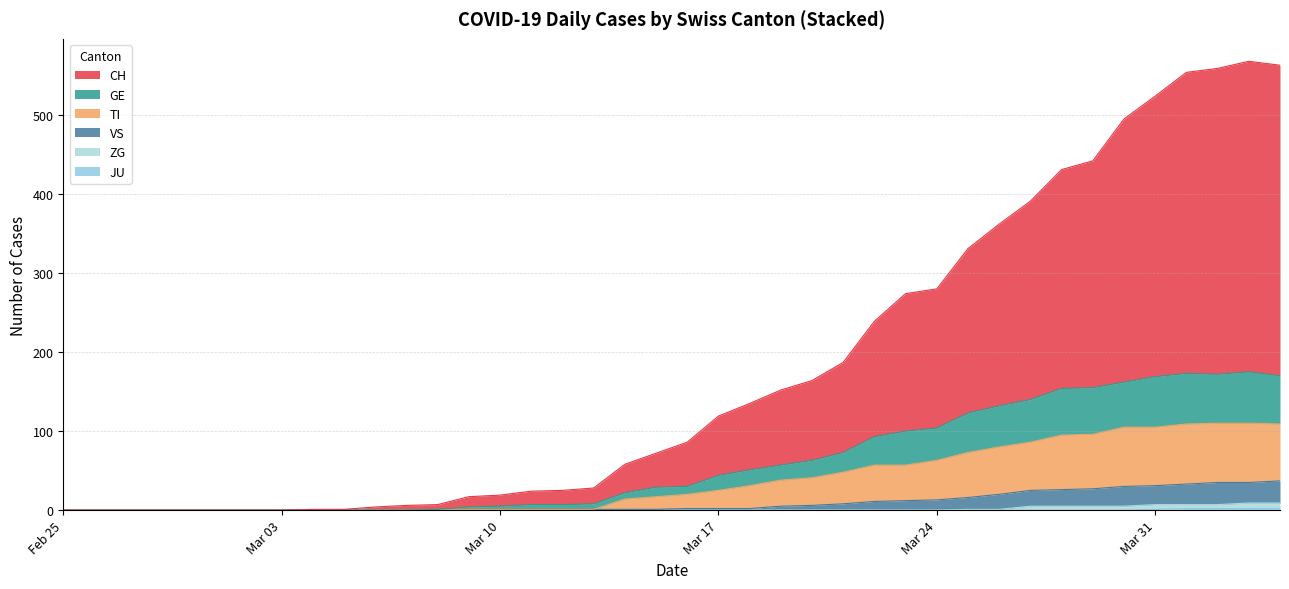

Does the chart have visible grid lines?

Yes